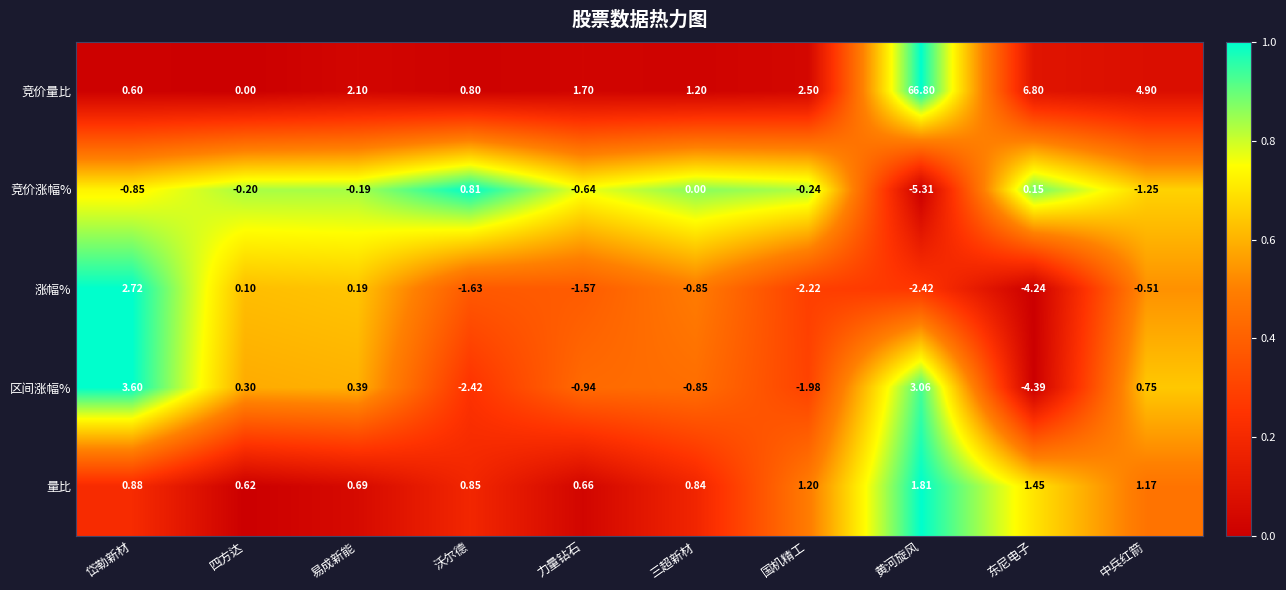

Which label corresponds to the largest value in the chart?

黄河旋风